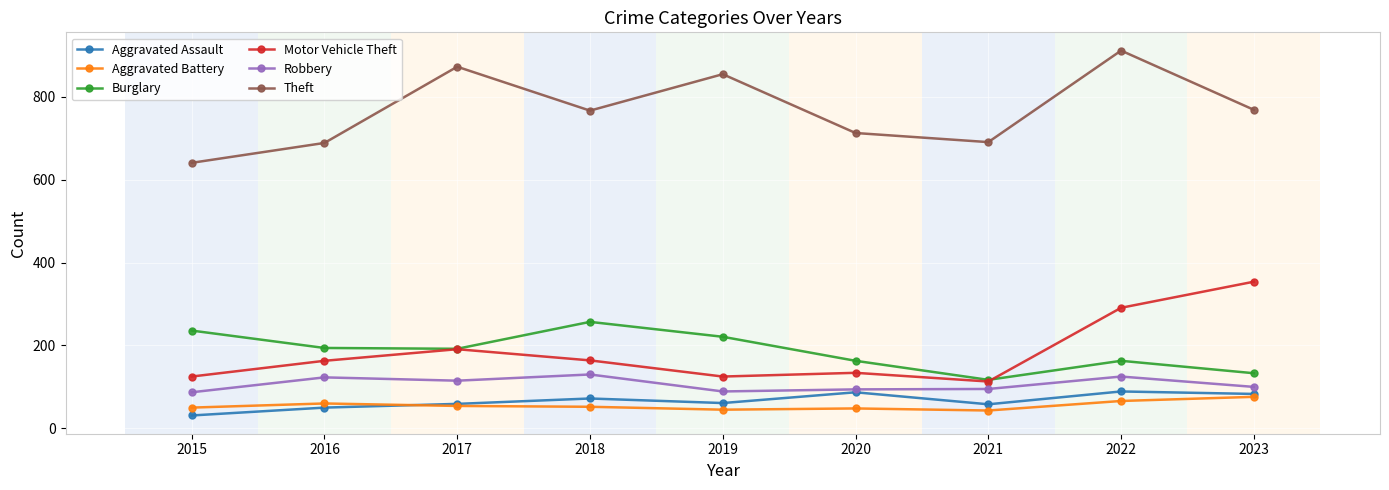

True or false: Motor Vehicle Theft and Aggravated Assault cross at least once.

False